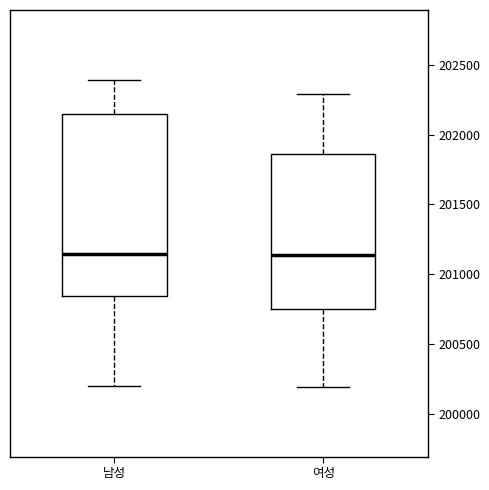

Reading left to right, read every box against the y-axis: the position of its median line, the range the box covers, and the ends of its whiskers. The values are not printed on the chart, so give them approximately, as read against the axis.

남성: median 201150, box 200850 to 202150, whiskers 200200 to 202400
여성: median 201150, box 200750 to 201850, whiskers 200200 to 202300